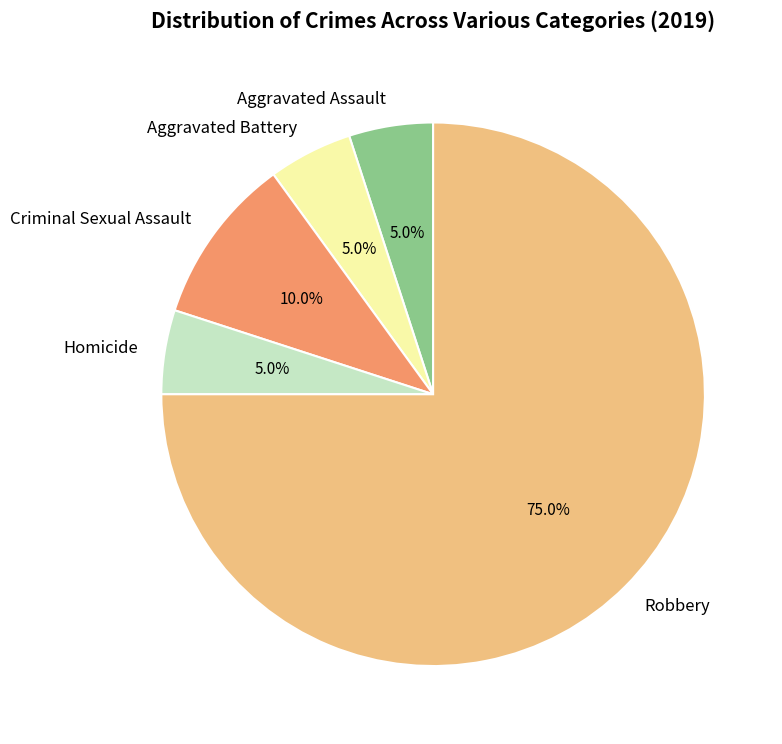

Which slice represents more than half of the pie?

Robbery